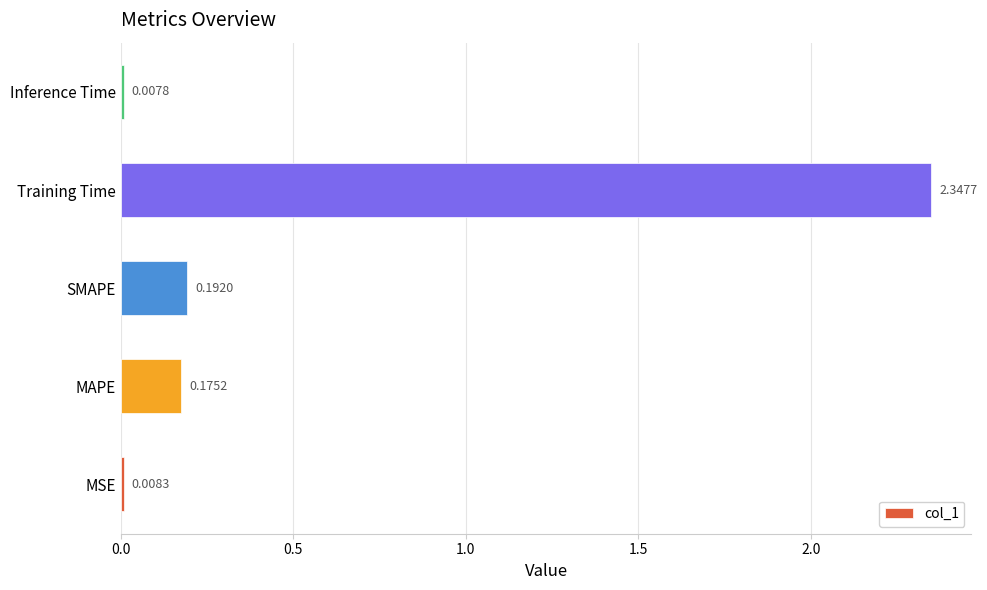

What is the sum of the values at MAPE and Training Time?

2.5